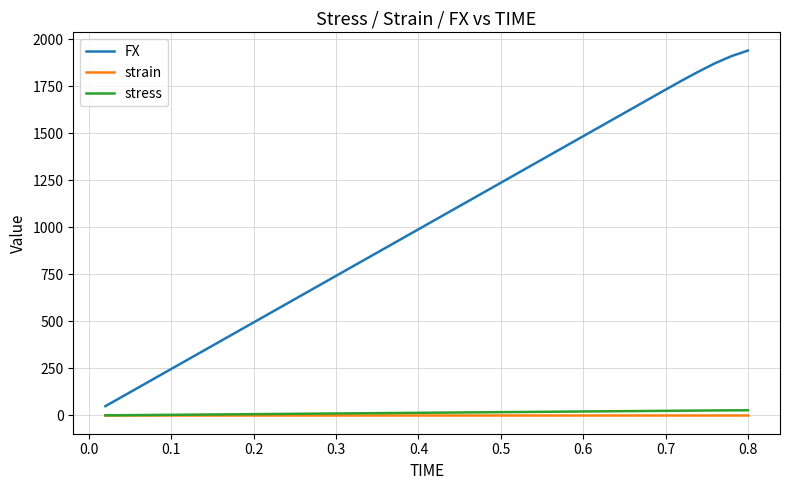

Which series has the largest range (max minus min)?

FX